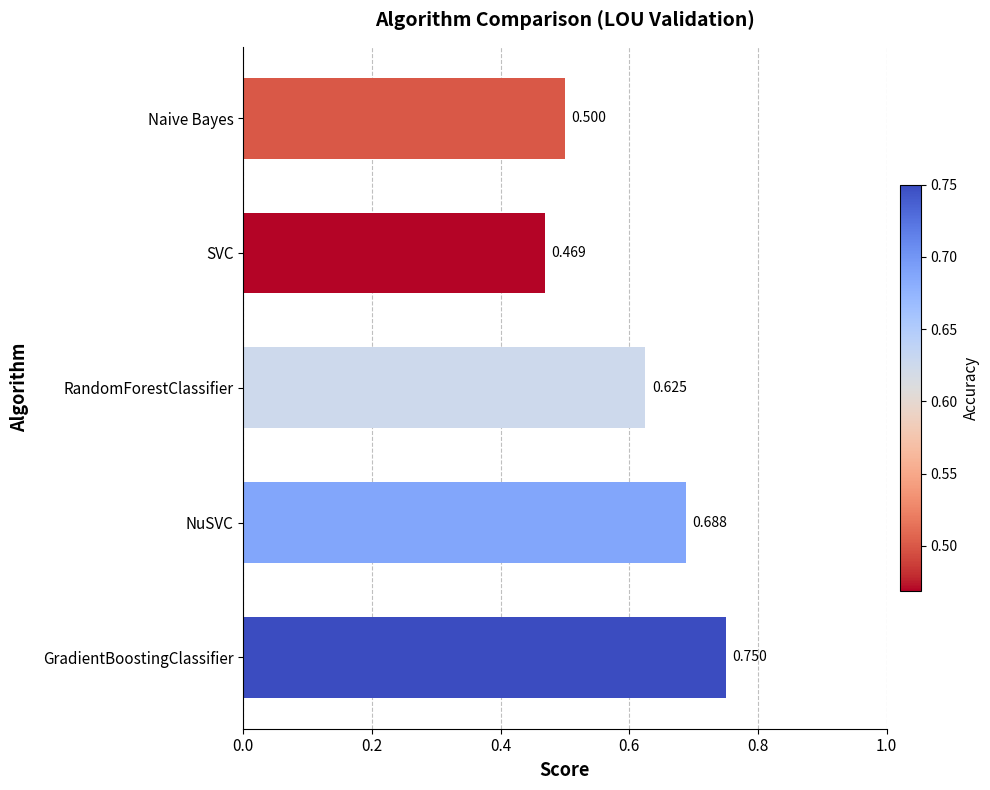

Rank the categories by value from highest to lowest.

GradientBoostingClassifier, NuSVC, RandomForestClassifier, Naive Bayes, SVC